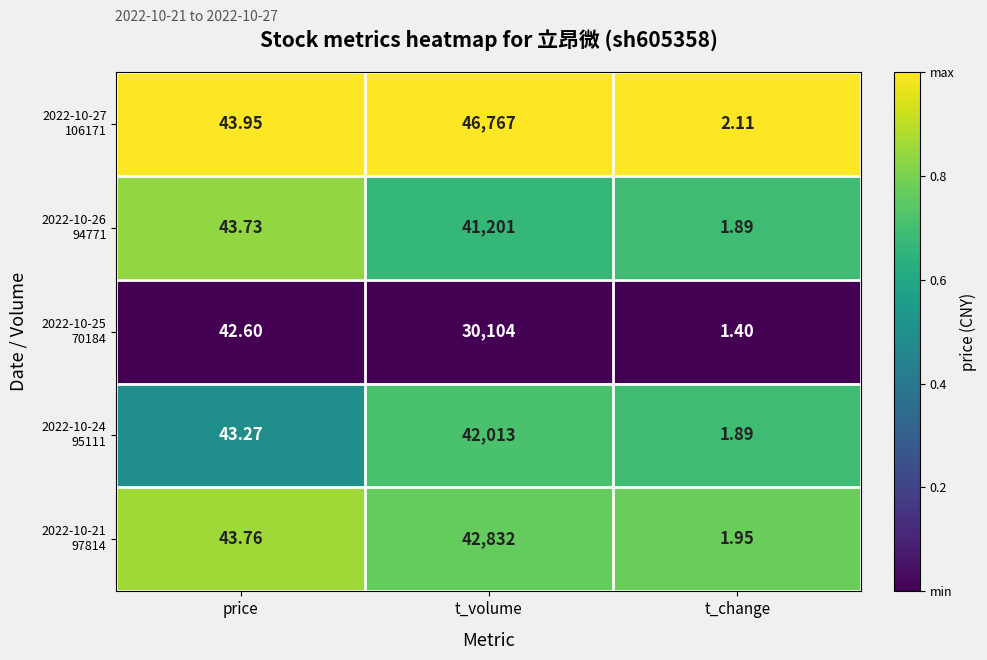

Which label corresponds to the largest value in the chart?

t_volume